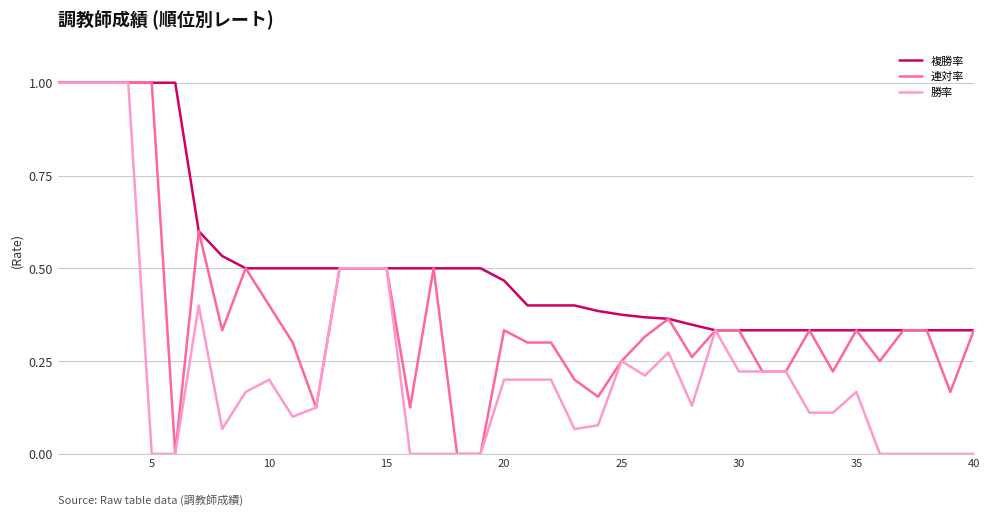

Which series has the largest total across all categories?

複勝率